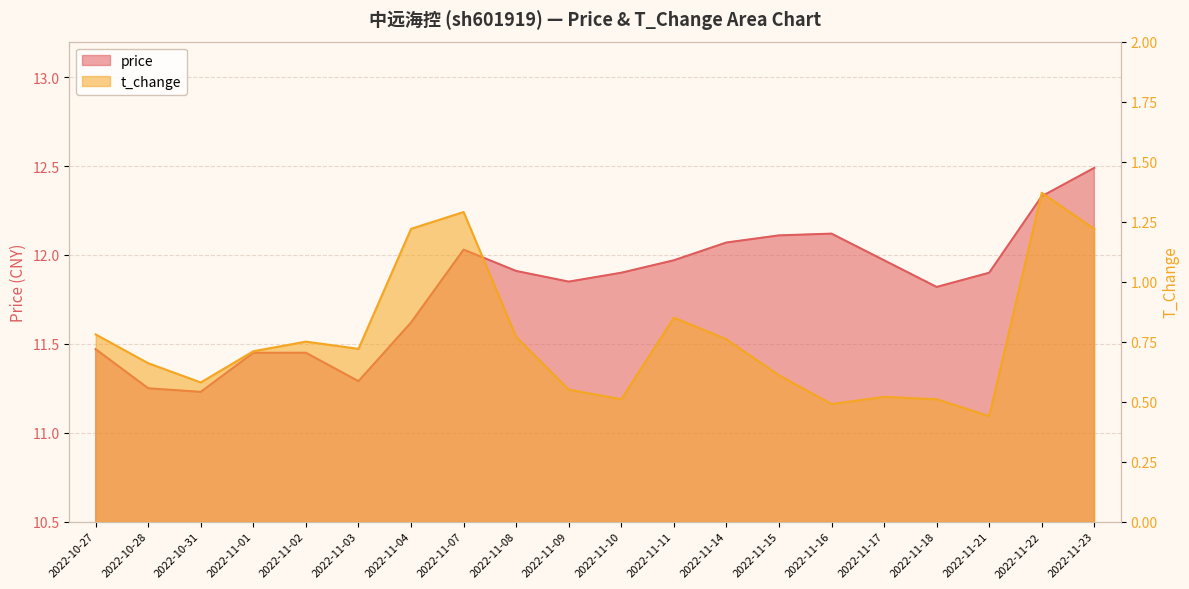

Is it true that price equals 12.1 at 2022-11-15?

True